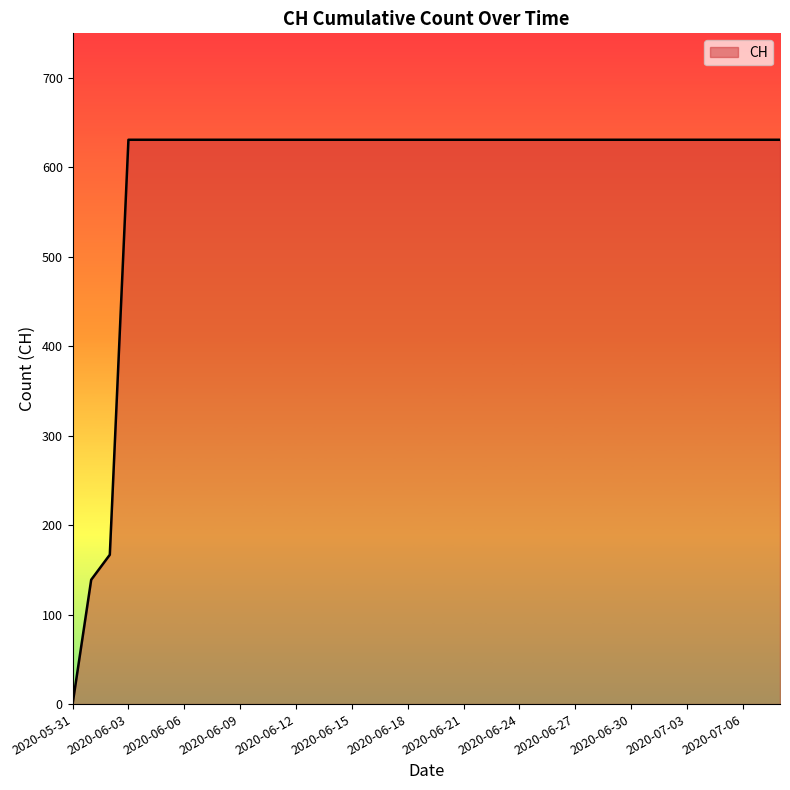

How many series are shown in this chart?

1